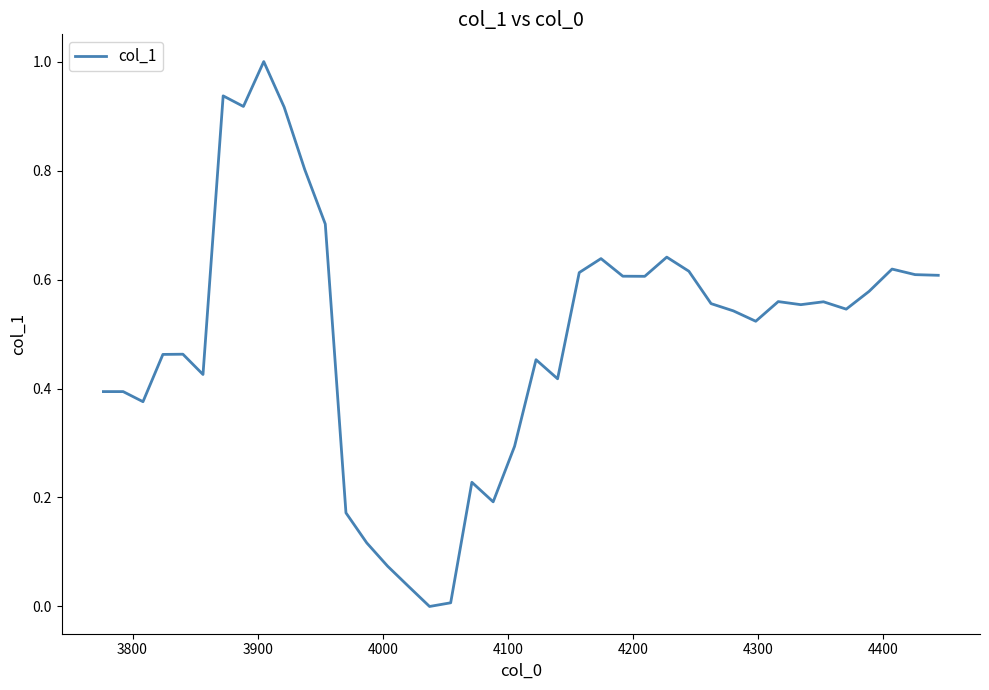

What is the difference between the maximum and minimum values?

1.0